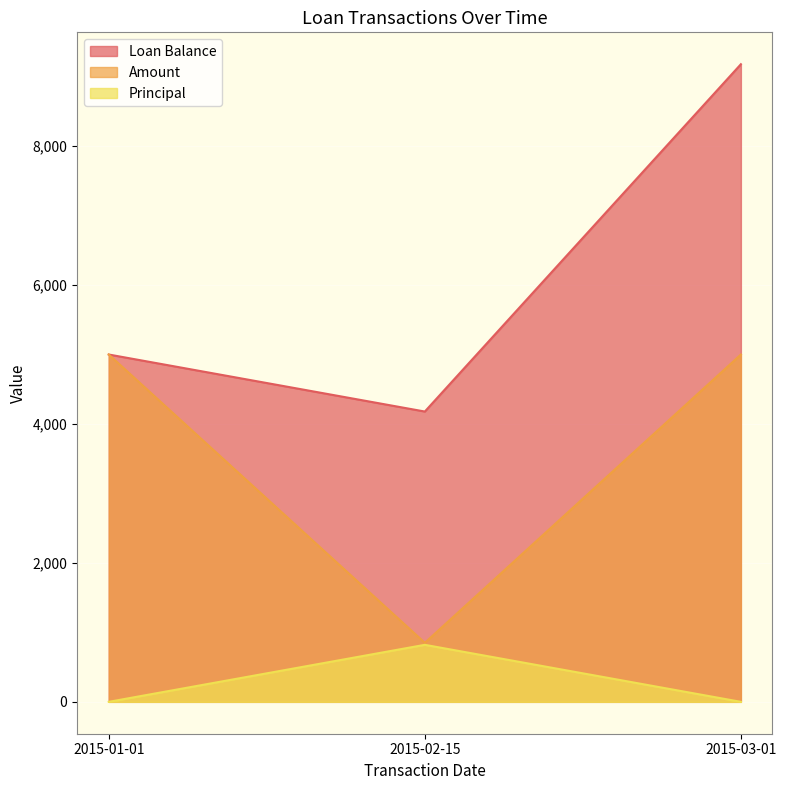

At how many categories does at least one series exceed 7519?

1